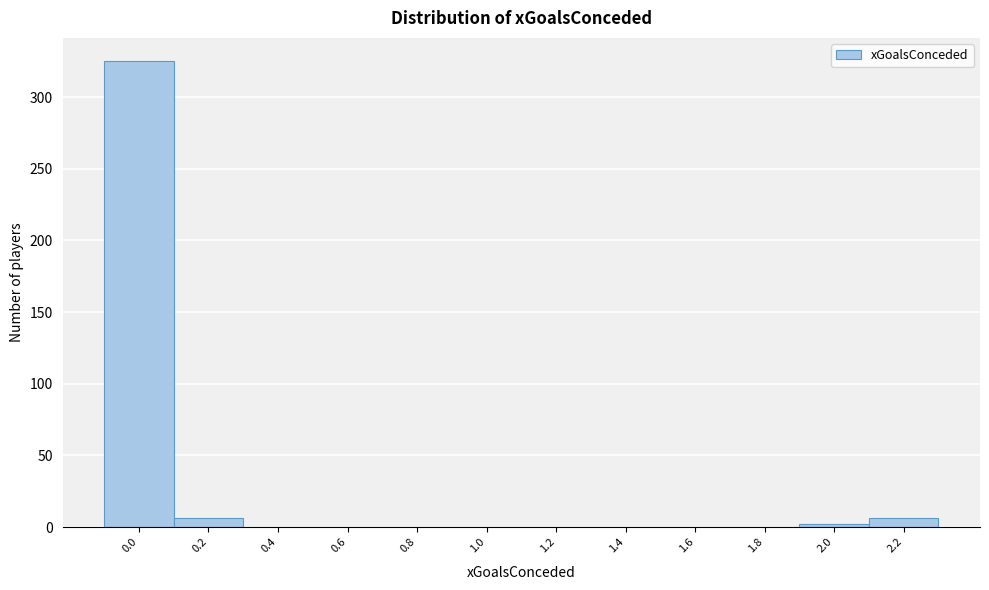

Reading left to right, transcribe all the data shown in this chart.

0.0=325	0.2=6	0.4=0	0.6=0	0.8=0	1.0=0	1.2=0	1.4=0	1.6=0	1.8=0	2.0=2	2.2=6